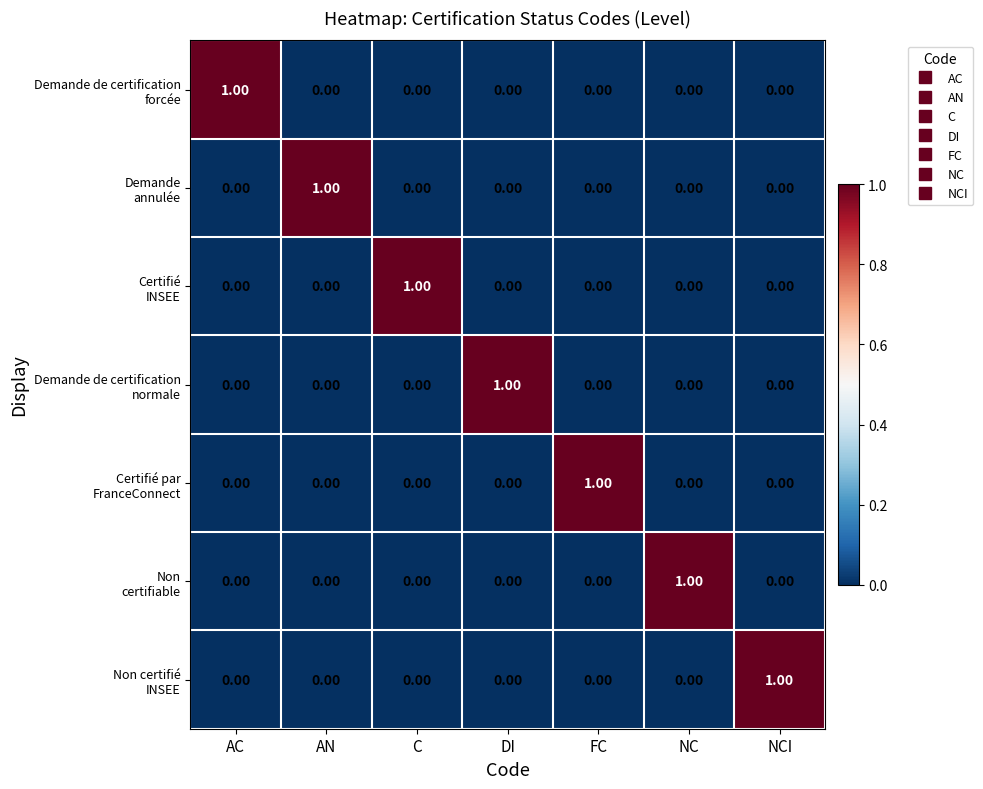

At how many categories does at least one series exceed 0?

7